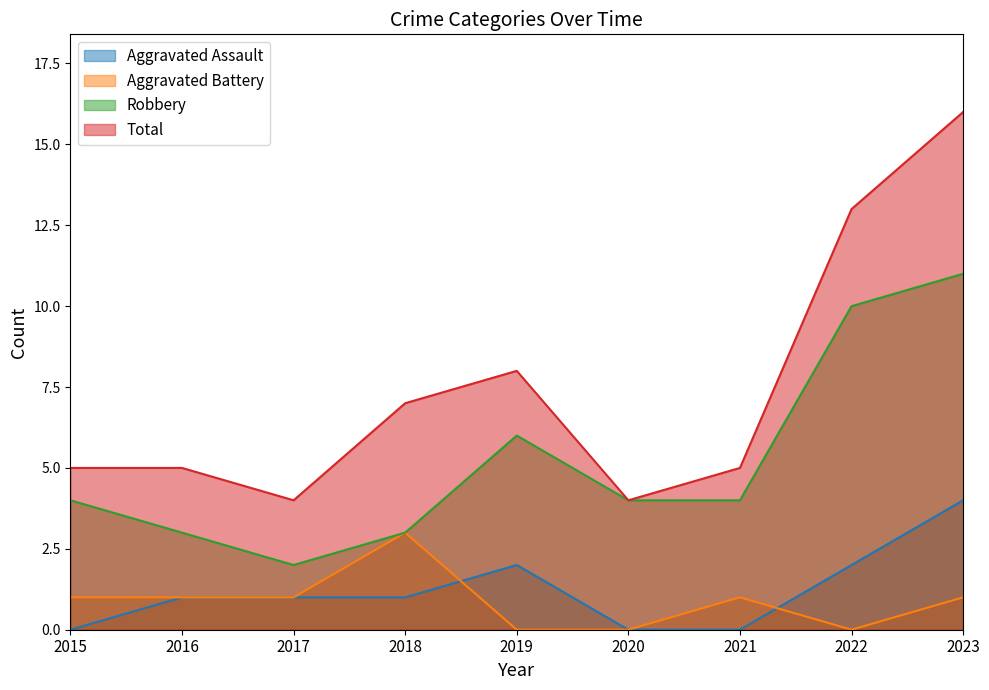

How many interior local peaks does the Robbery series have?

1